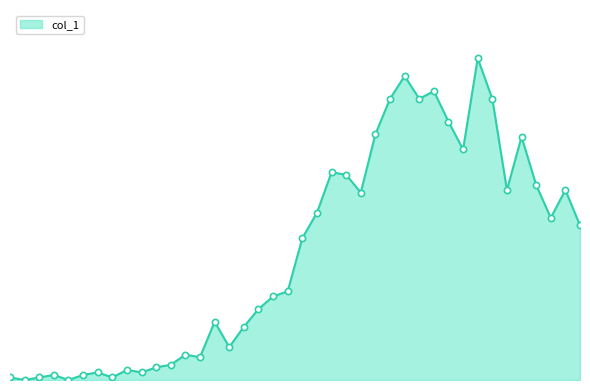

Is this an area chart (filled region under the line)?

Yes